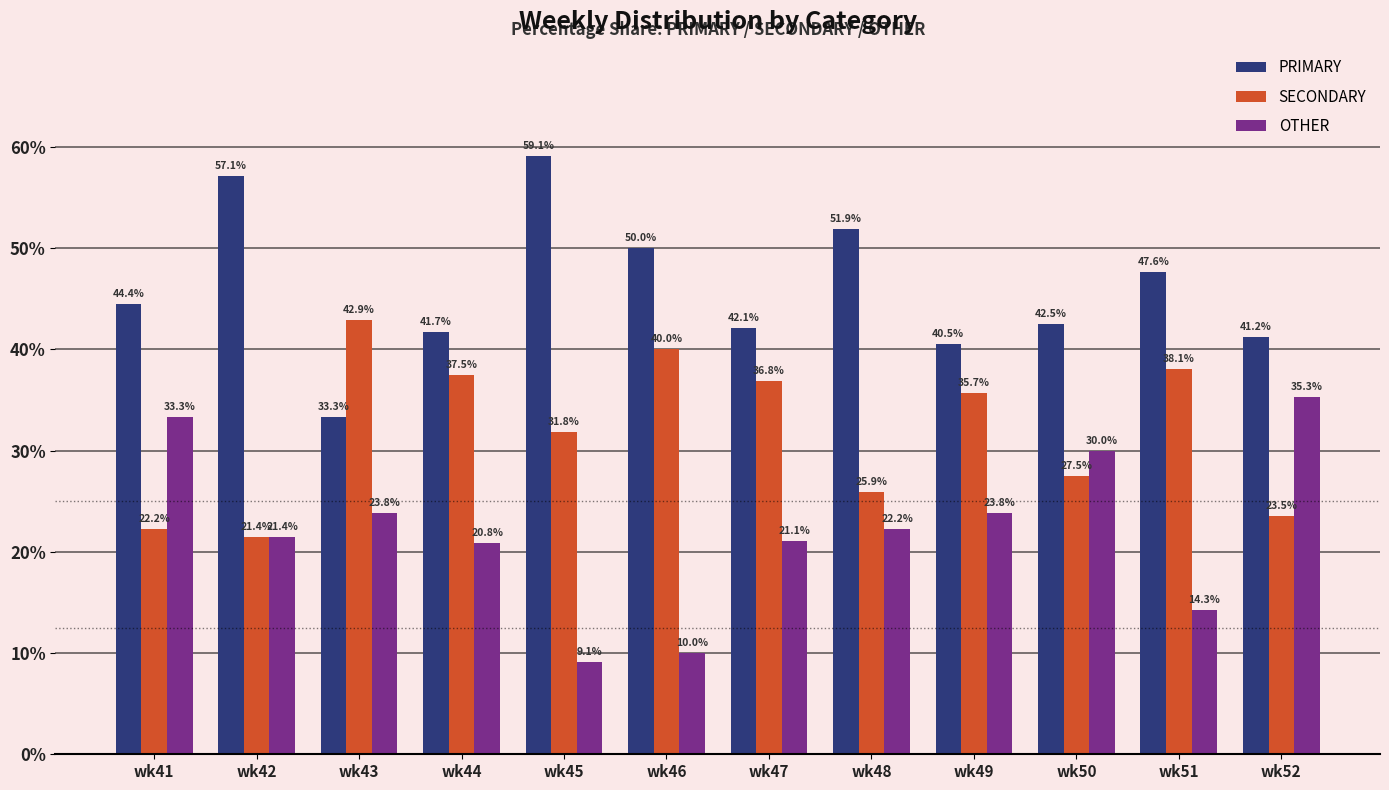

Reading left to right, what are all the values shown in this chart?

PRIMARY: 44.4	57.1	33.3	41.7	59.1	50.0	42.1	51.9	40.5	42.5	47.6	41.2
SECONDARY: 22.2	21.4	42.9	37.5	31.8	40.0	36.8	25.9	35.7	27.5	38.1	23.5
OTHER: 33.3	21.4	23.8	20.8	9.1	10.0	21.1	22.2	23.8	30.0	14.3	35.3